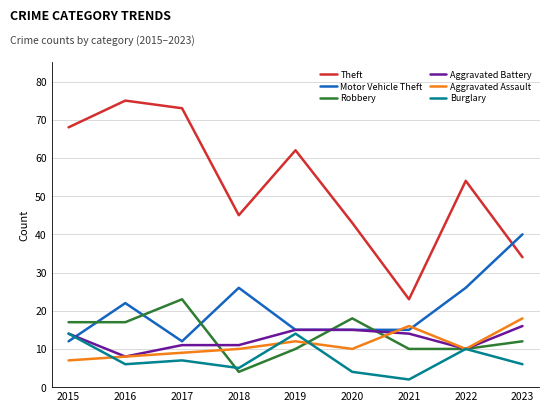

Reading left to right, what are all the values shown in this chart?

Theft: 68	75	73	45	62	43	23	54	34
Motor Vehicle Theft: 12	22	12	26	15	15	15	26	40
Robbery: 17	17	23	4	10	18	10	10	12
Aggravated Battery: 14	8	11	11	15	15	14	10	16
Aggravated Assault: 7	8	9	10	12	10	16	10	18
Burglary: 14	6	7	5	14	4	2	10	6